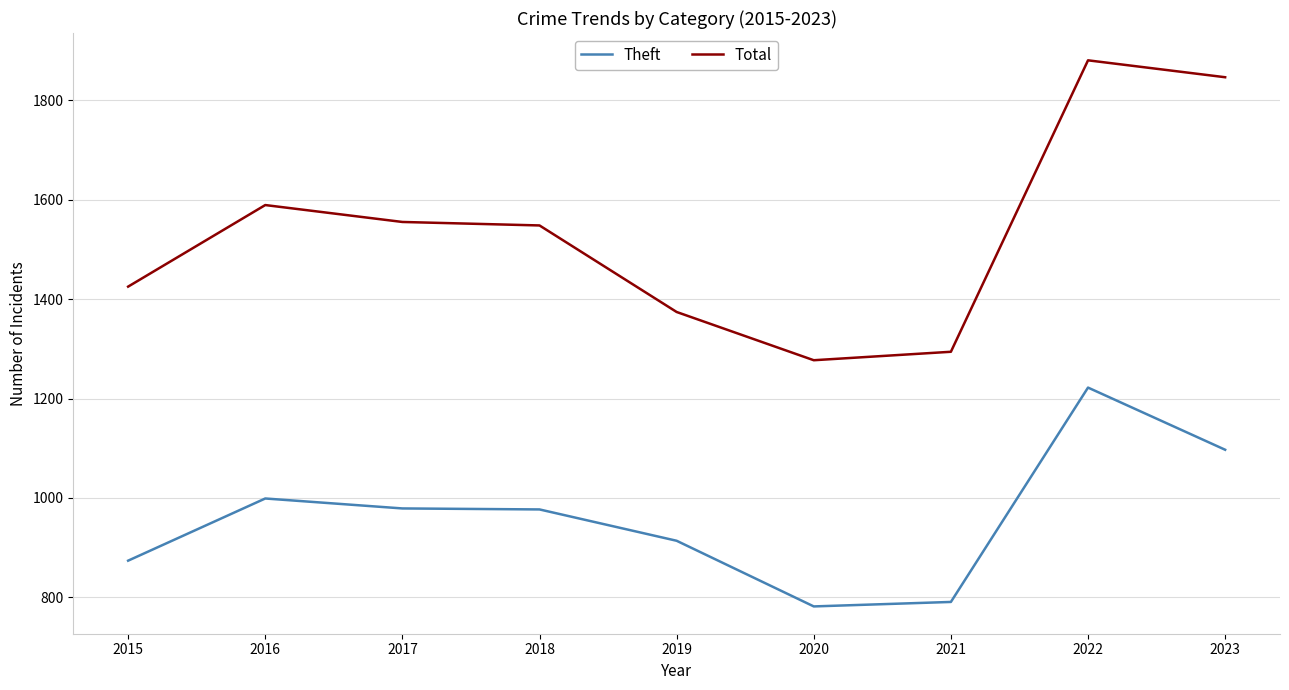

True or false: Total and Theft cross at least once.

False